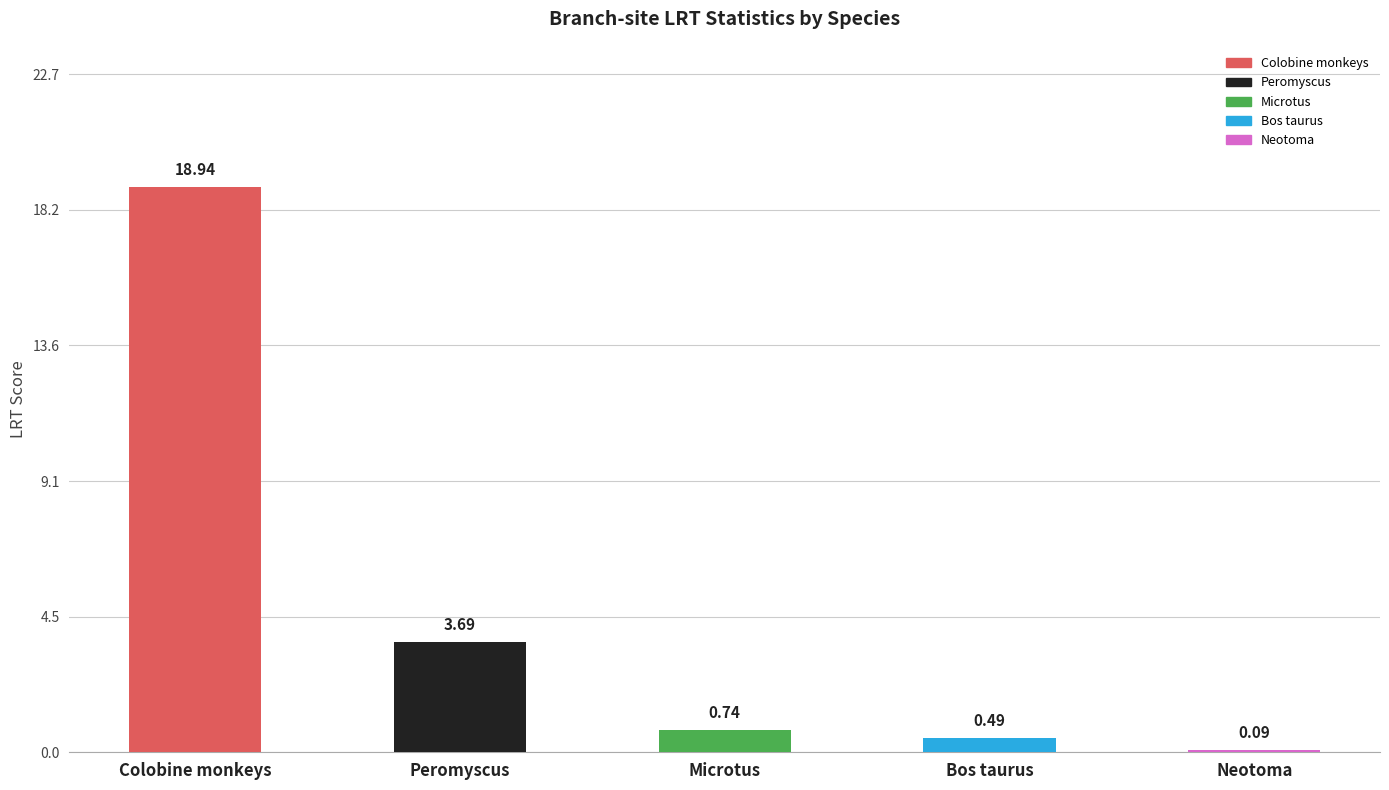

What is the label of the 1st bar from the left?

Colobine monkeys